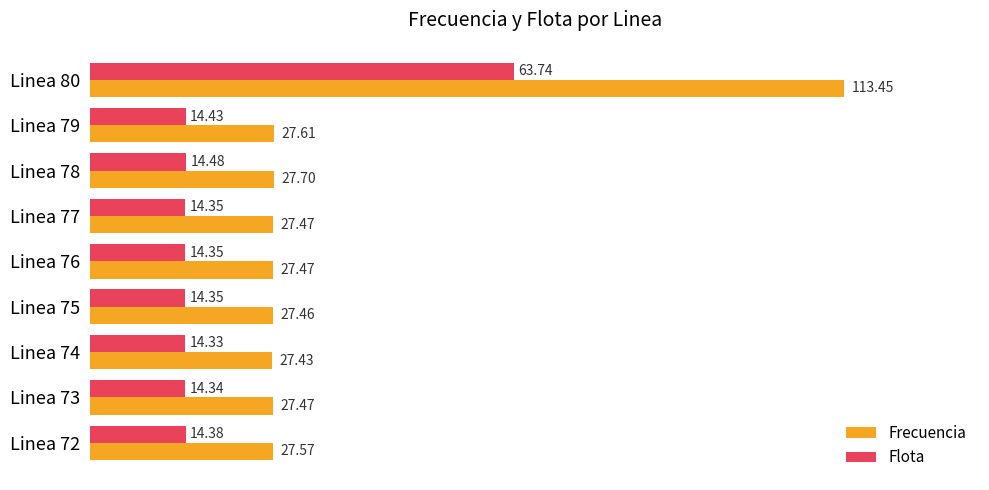

List the series in order of their peak value, highest first.

Frecuencia, Flota